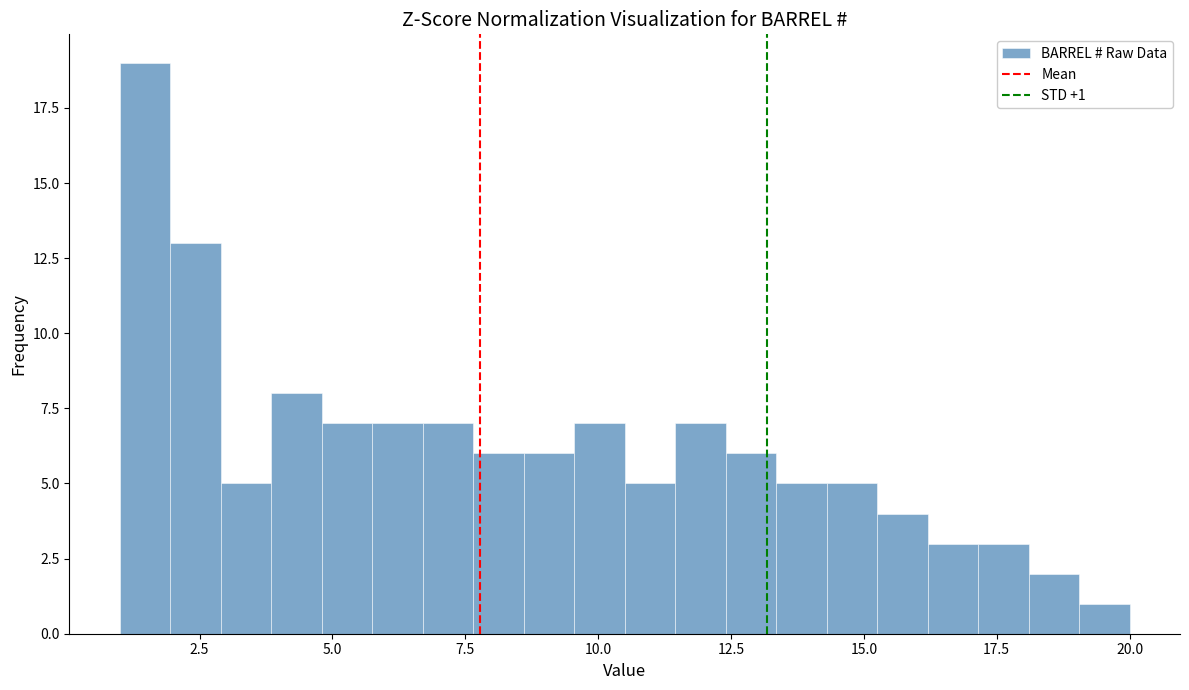

Read against the x-axis, roughly where is the centre of the tallest bar?

1.5